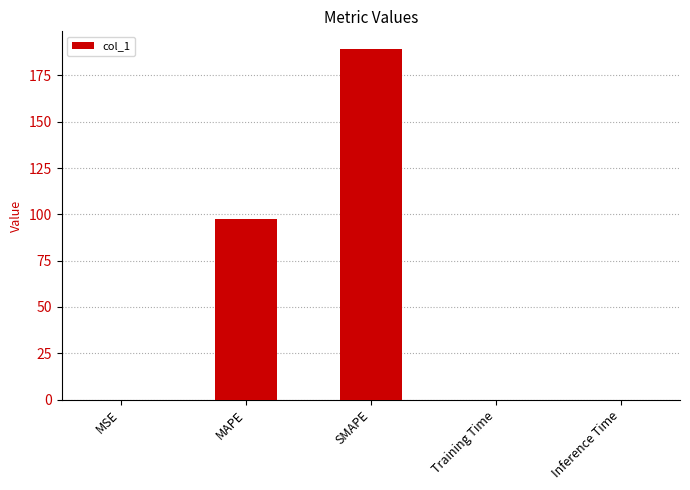

Are the bars horizontal?

No